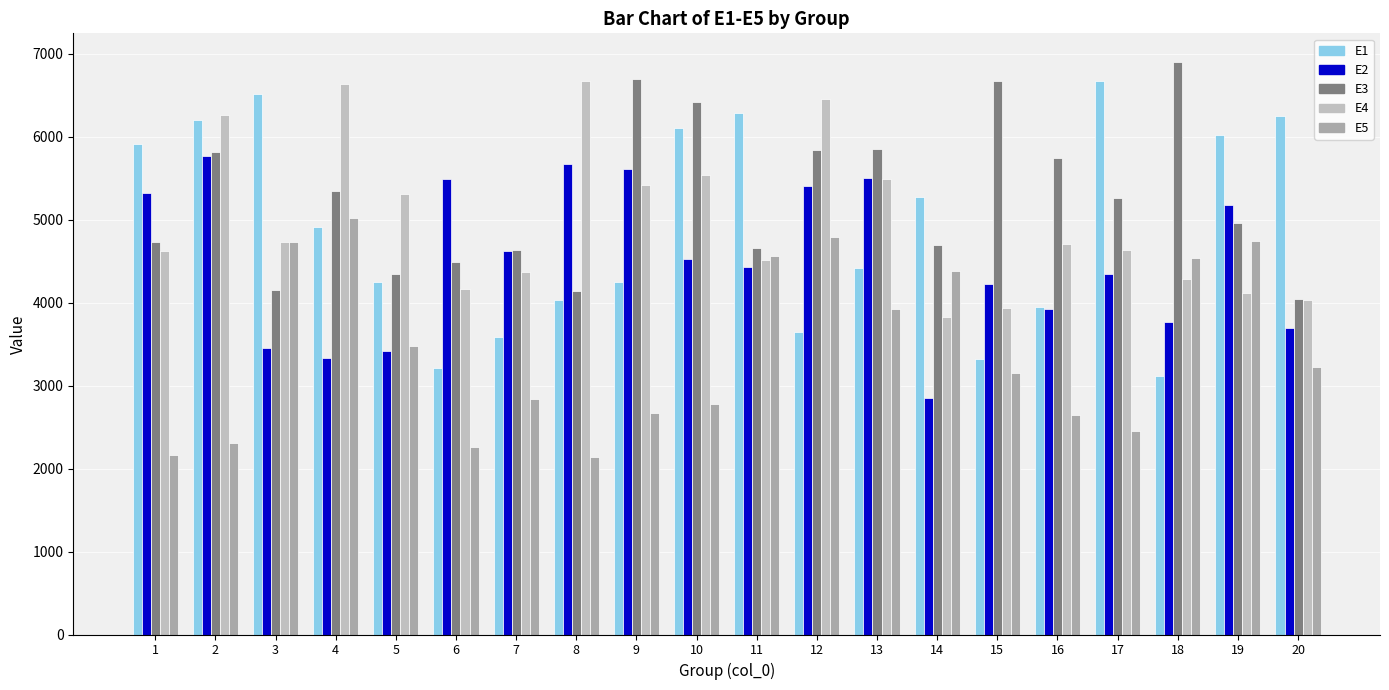

Count the number of categories in the chart.

20